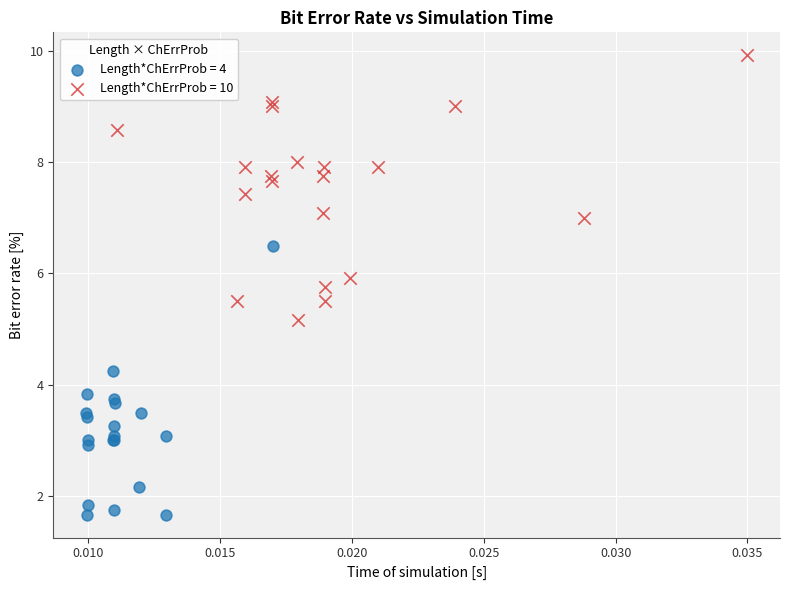

Which series reaches the minimum Y coordinate?

Length*ChErrProb = 4